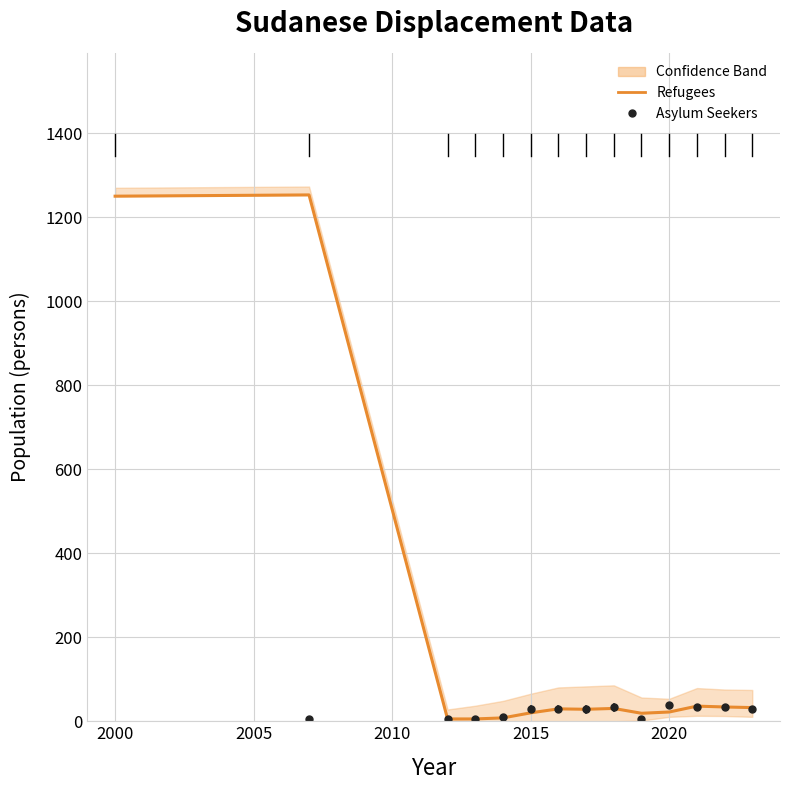

Does the chart display data point markers on the line(s)?

No